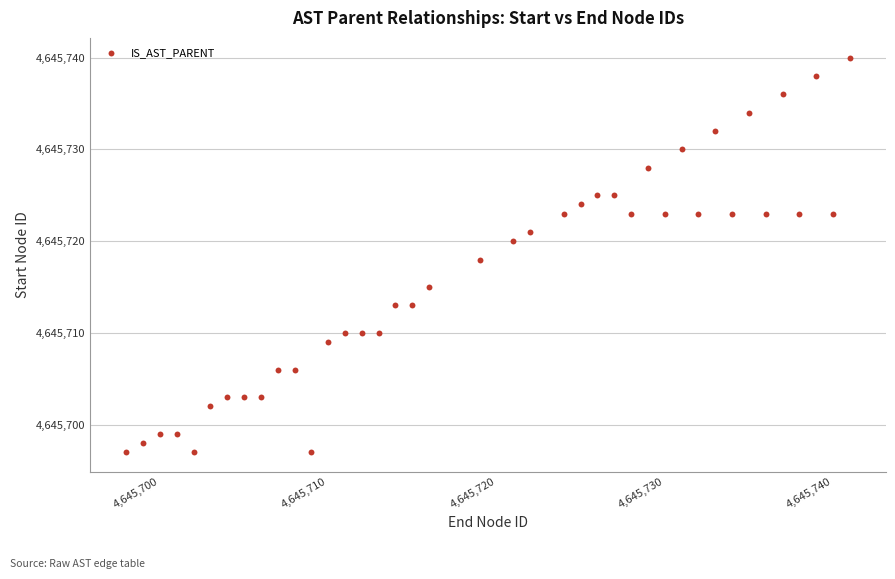

What is the range of X values (max minus min)?

43